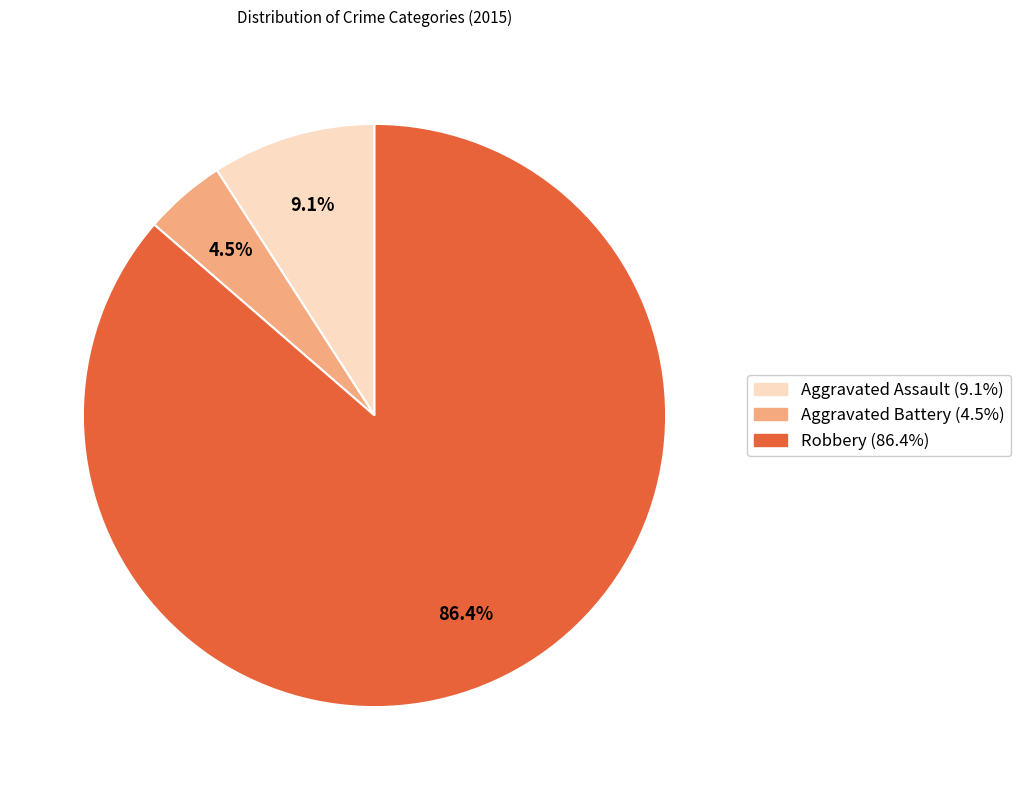

Is there any slice that represents more than half of the pie?

Yes